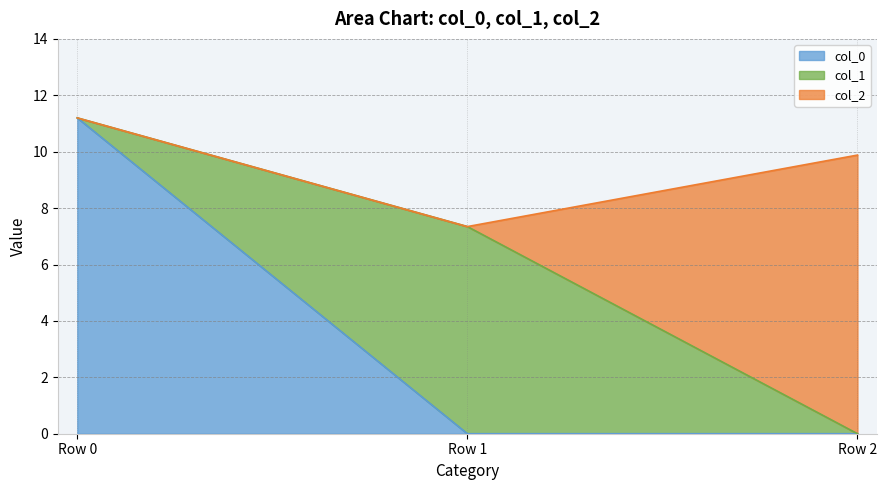

What is the highest value of the col_1 series?

7.3